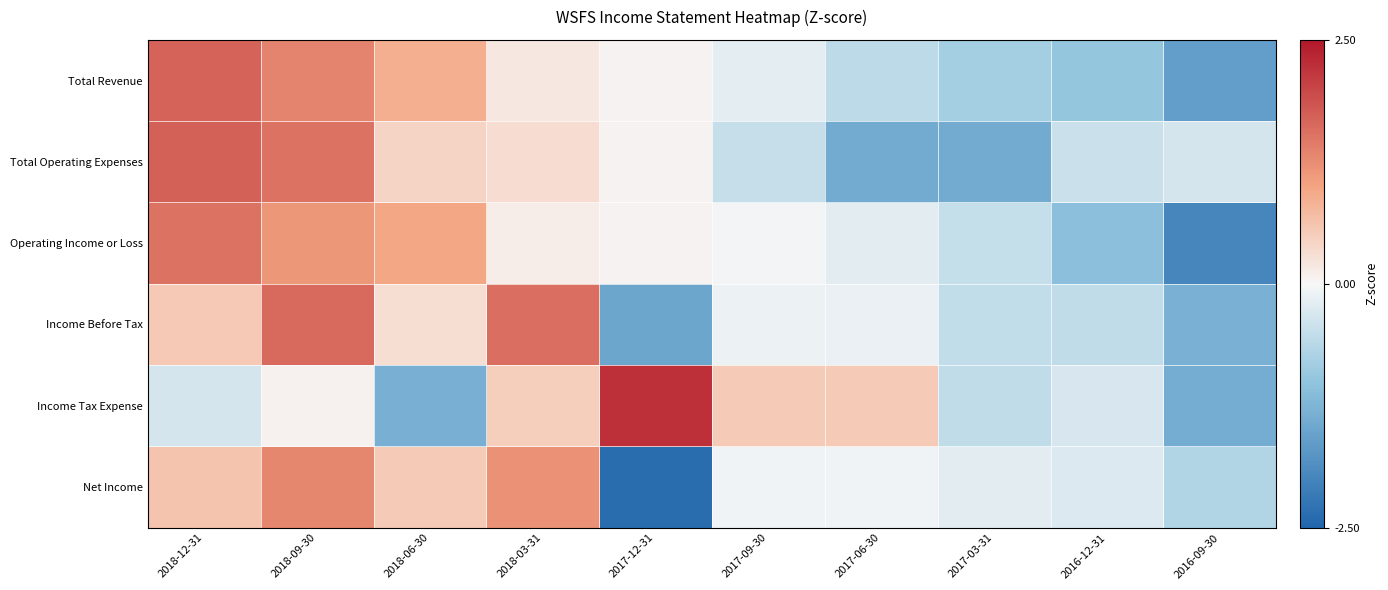

What is the smallest value displayed?

-2.4